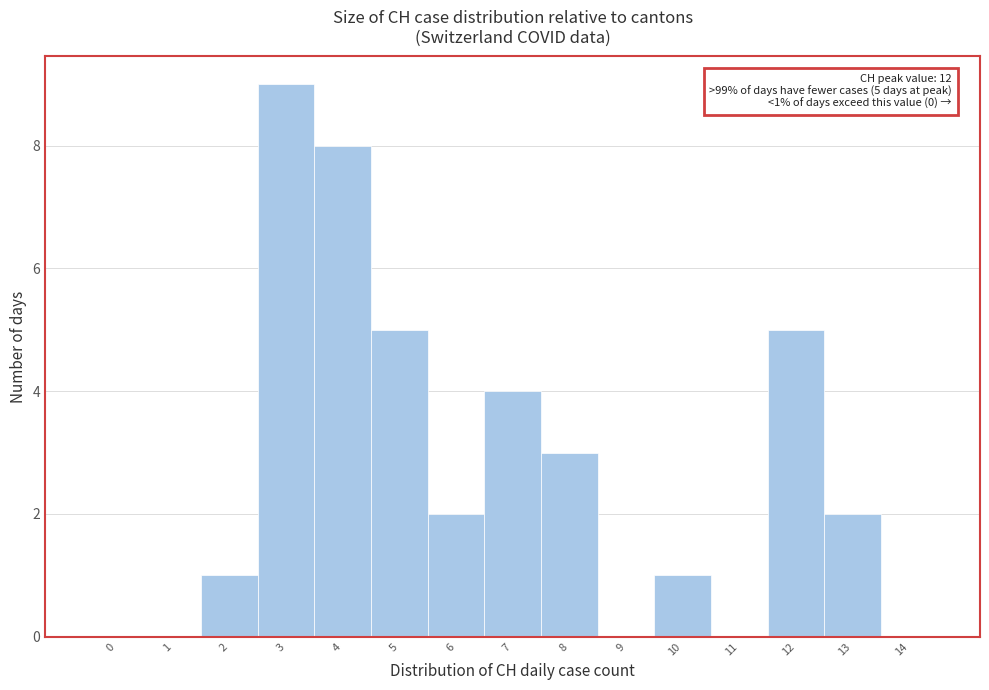

What is the maximum value shown in the chart?

9